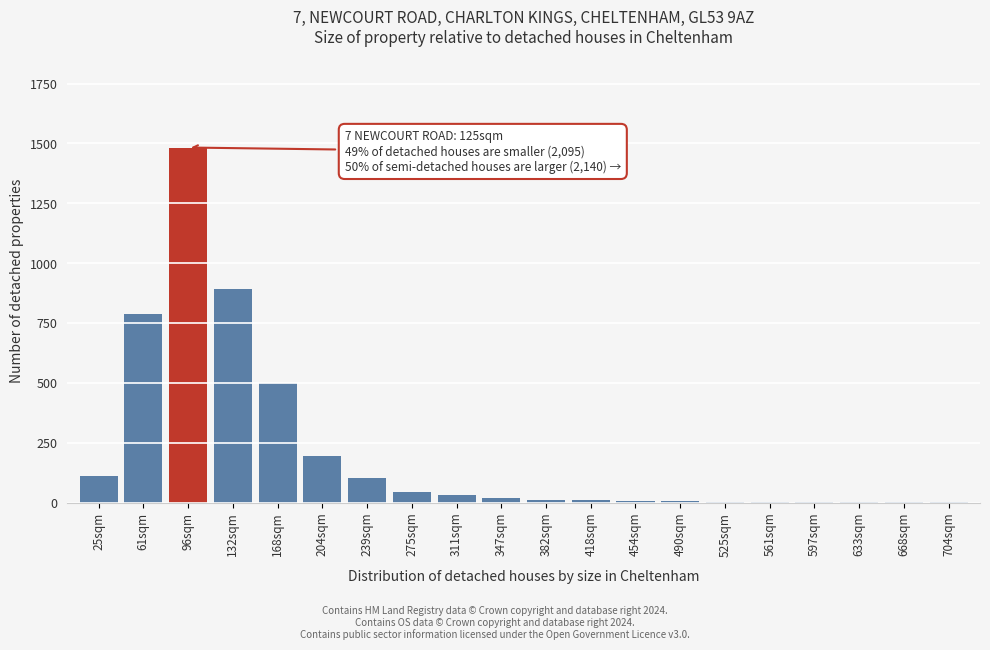

The value at 132sqm is 539. True or false?

False